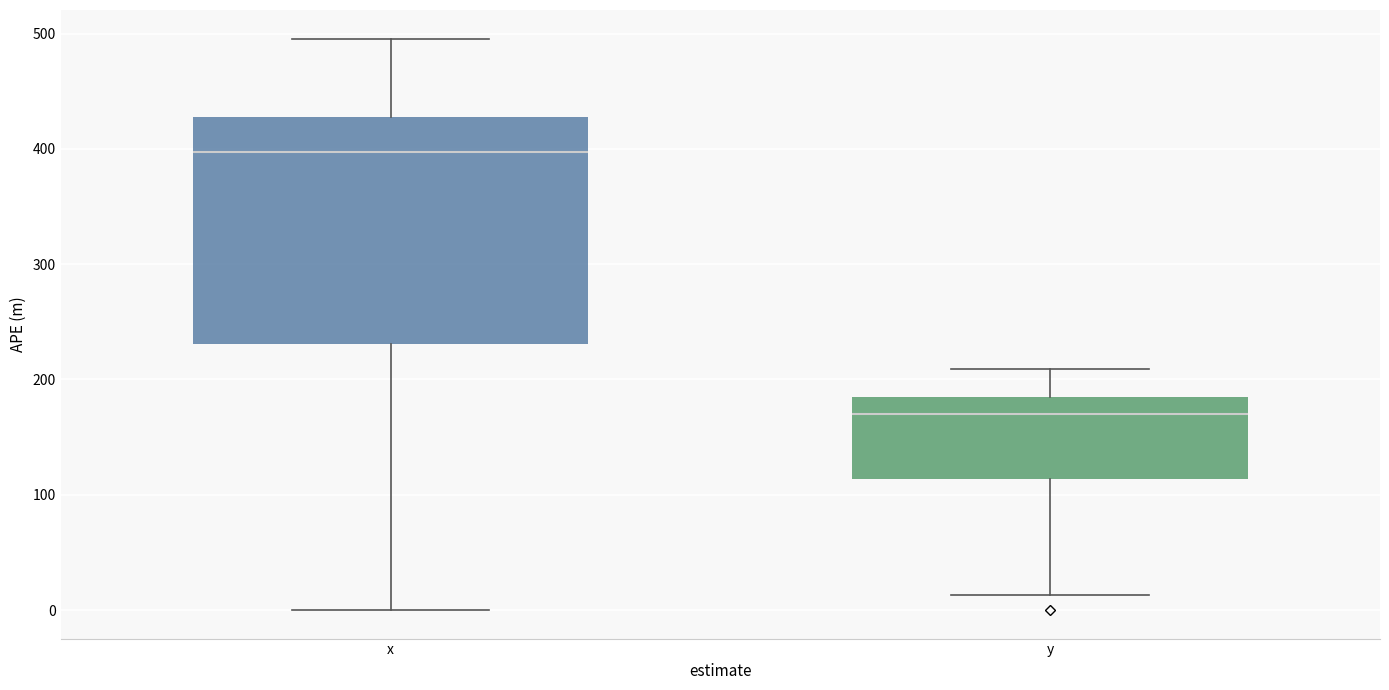

Reading left to right, transcribe this box plot: for each box, give where its median line is, the range the box spans, and where its two whiskers end, as read against the y-axis. The values are not printed on the chart, so give them approximately, as read against the axis.

x: median 400, box 230 to 430, whiskers 0 to 500
y: median 170, box 110 to 180, whiskers 10 to 210